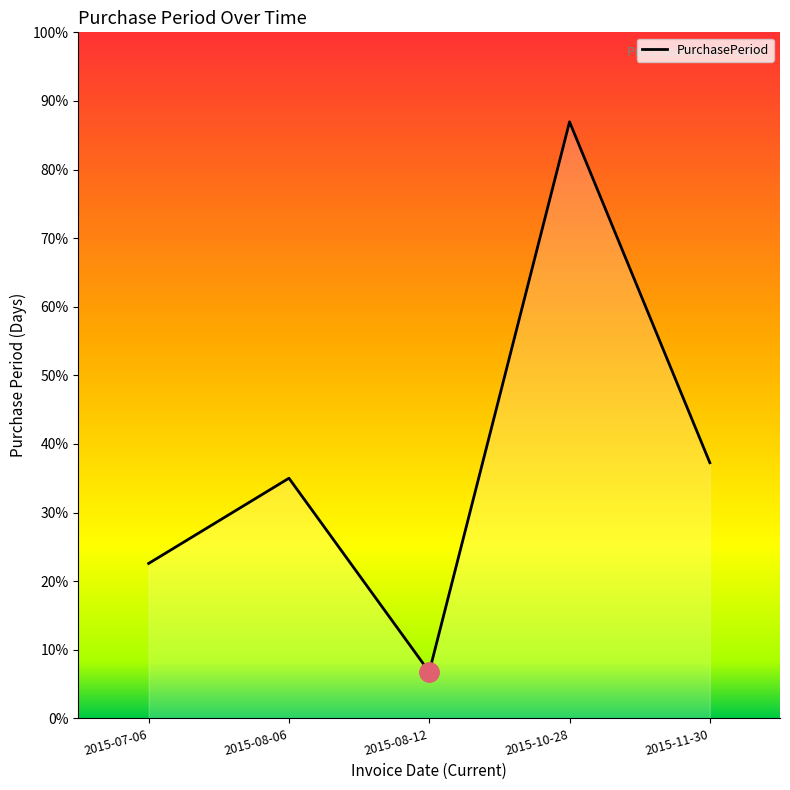

Rank the categories by value from highest to lowest.

2015-10-28, 2015-11-30, 2015-08-06, 2015-07-06, 2015-08-12